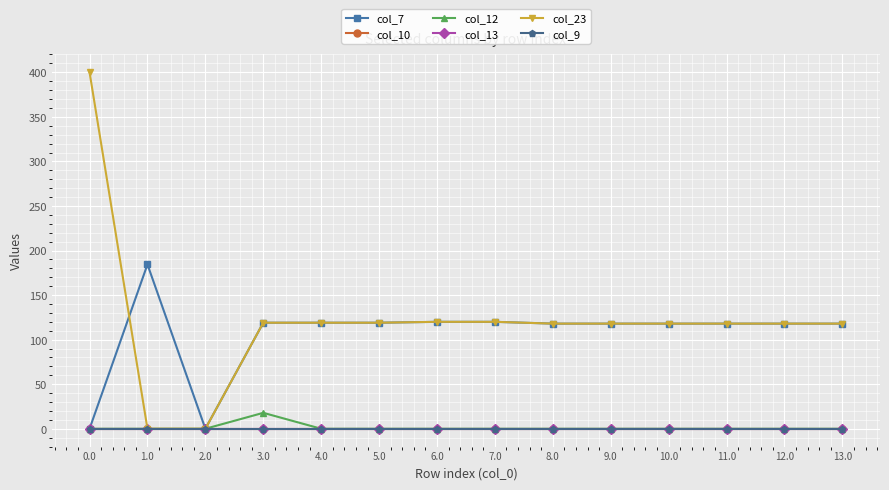

Is this an area chart (filled region under the line)?

No